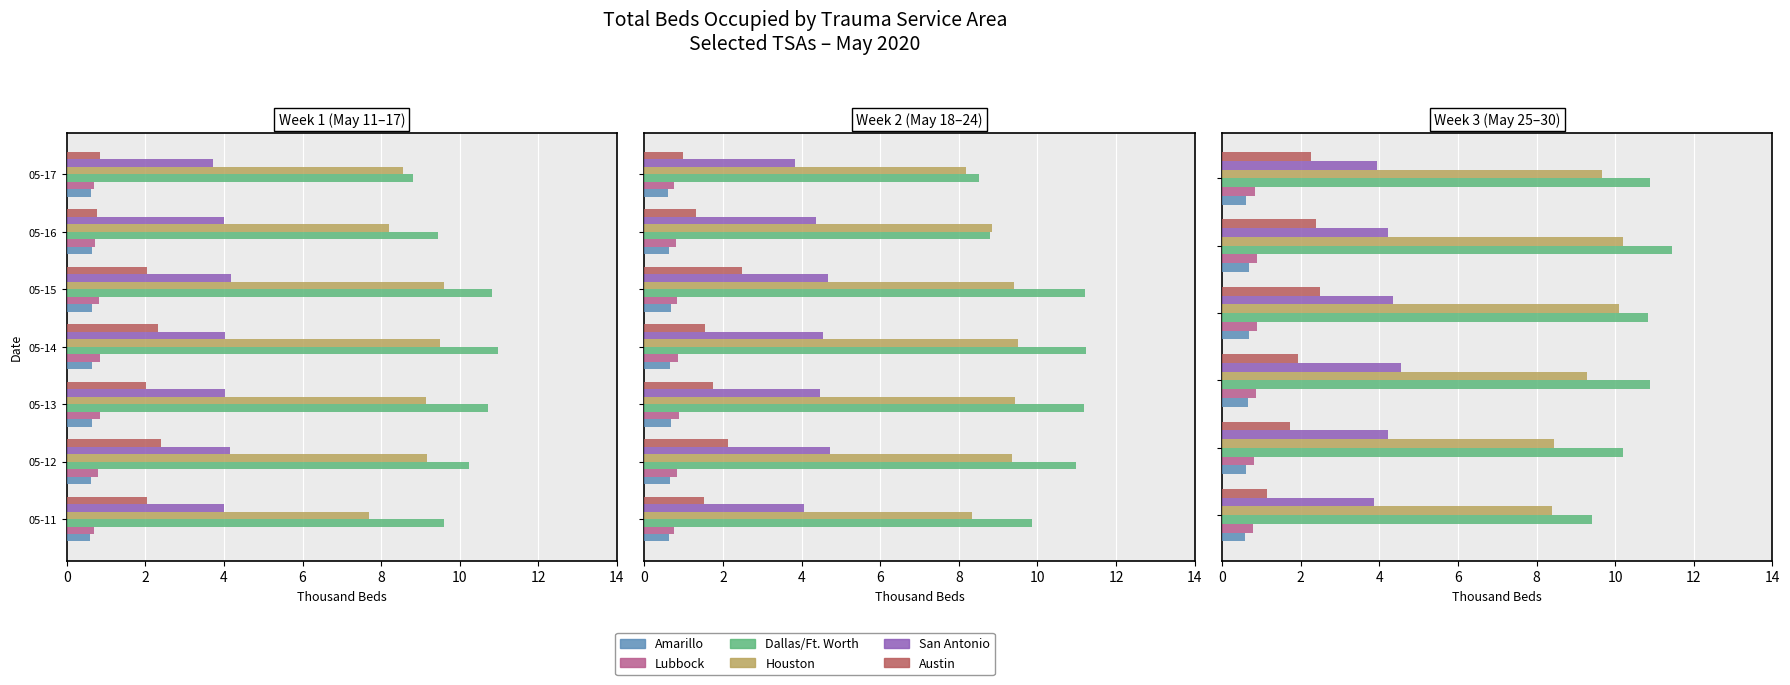

Is it true that Houston equals 8.4 at 2?

True